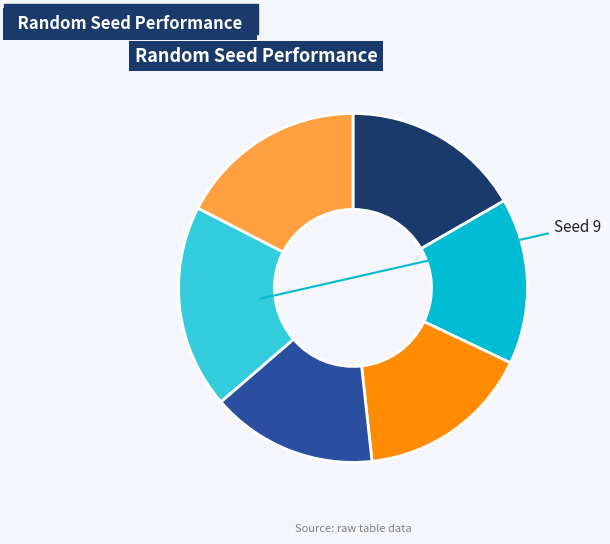

Is there a majority slice in this chart?

No